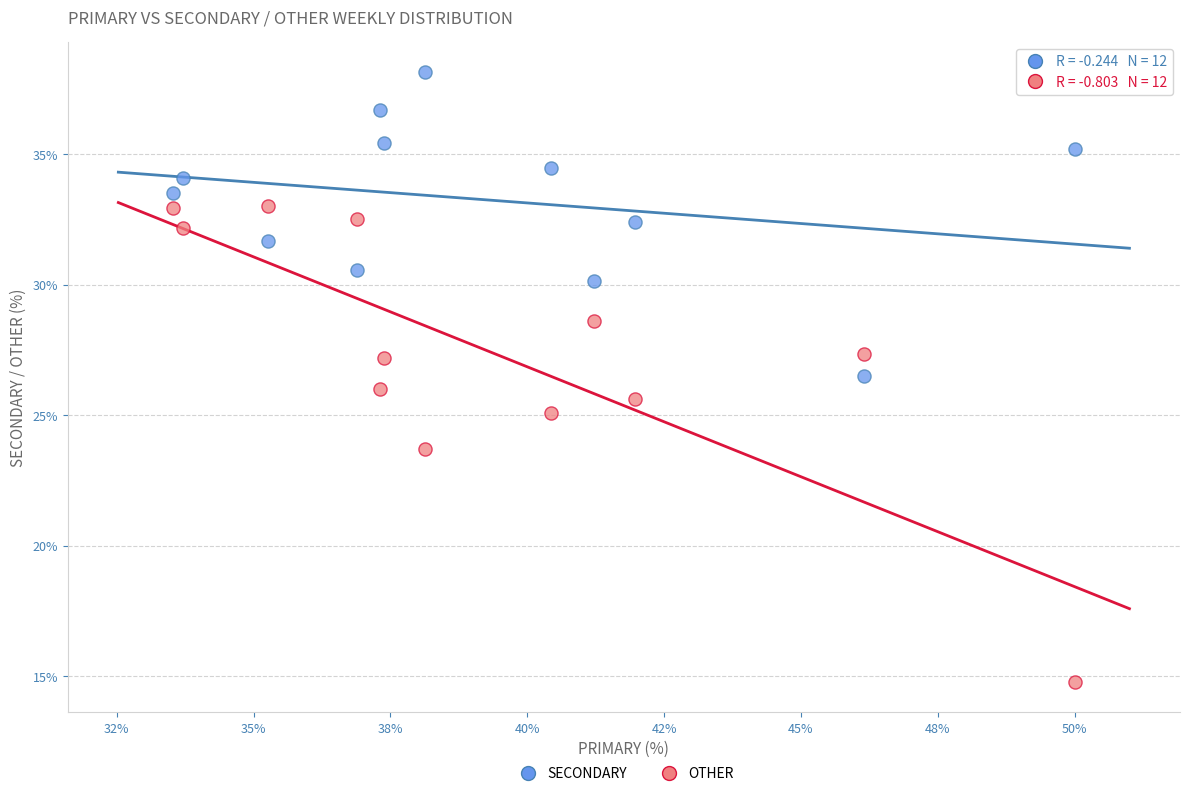

What are all the series names shown in the legend?

SECONDARY, OTHER